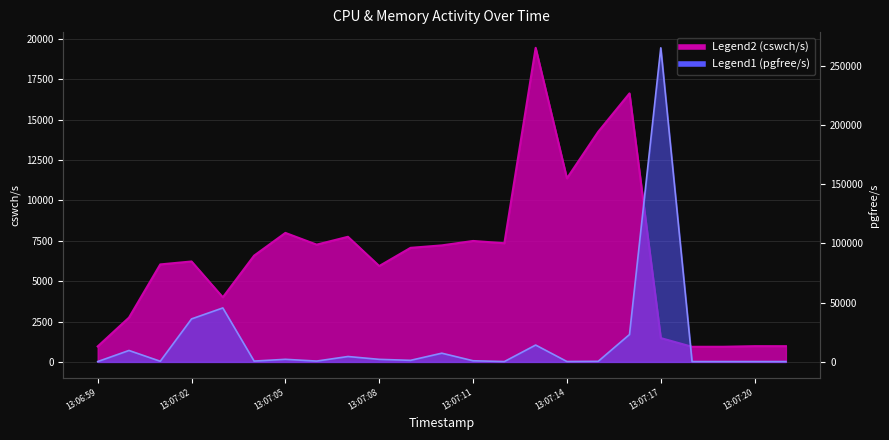

Reading right to left, extract all data points from this chart.

cswch/s: 974.3	975.0	938.0	936.0	1475.0	16621.0	14248.0	11362.0	19444.0	7346.0	7488.0	7214.0	7062.0	5935.0	7746.0	7260.0	7987.0	6579.0	3998.0	6218.0	6036.0	2742.0	958.0
pgfree/s: 285.0	289.0	287.0	285.0	265190.0	23126.0	491.0	326.0	14246.0	296.0	979.0	7363.0	1327.0	2158.0	4559.0	710.0	2186.0	706.0	45575.0	36303.0	546.0	9668.3	287.0